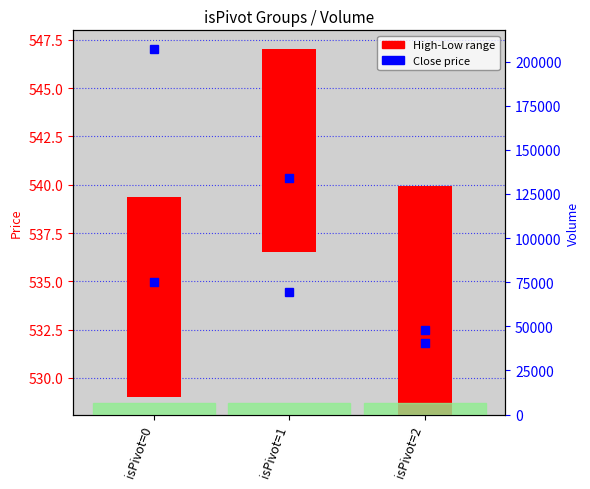

What is the ratio of the value at isPivot=1 to the value at isPivot=2?

1.0